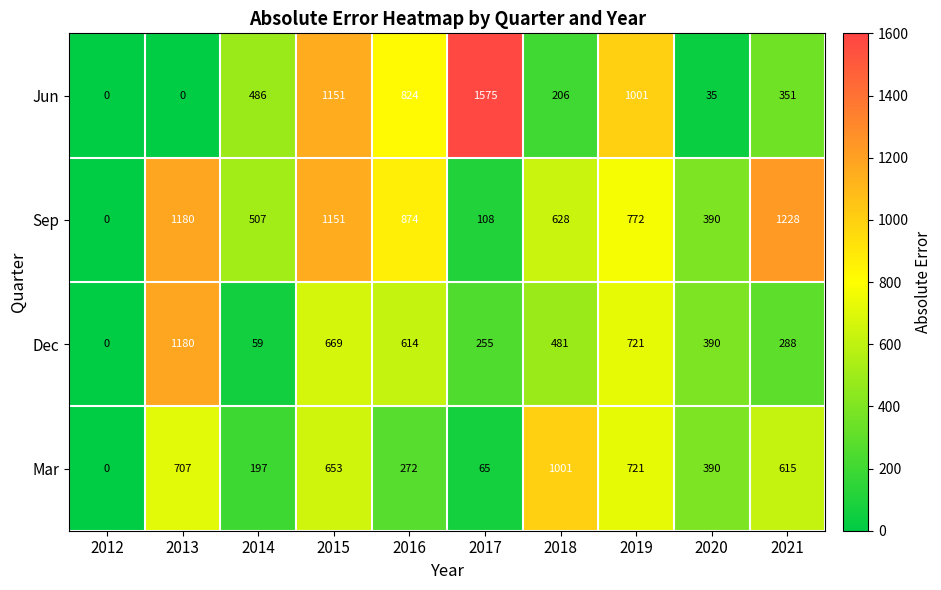

At which label does Mar reach its peak?

2018